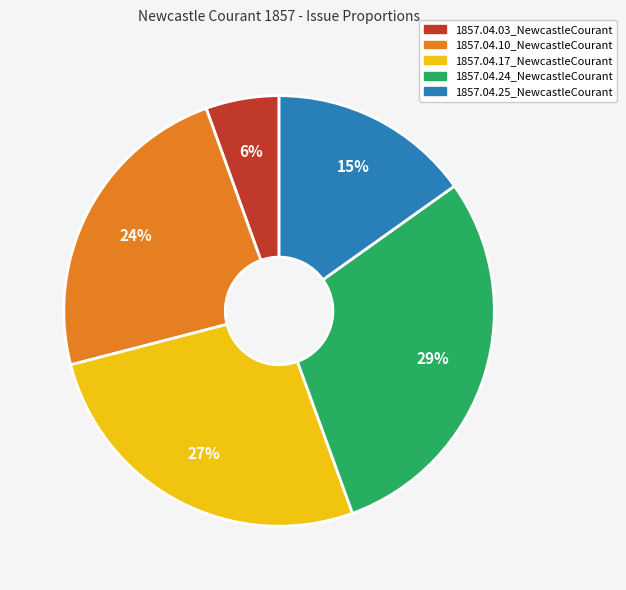

What percentage is the 1857.04.25_NewcastleCourant slice, to the nearest percent?

15%